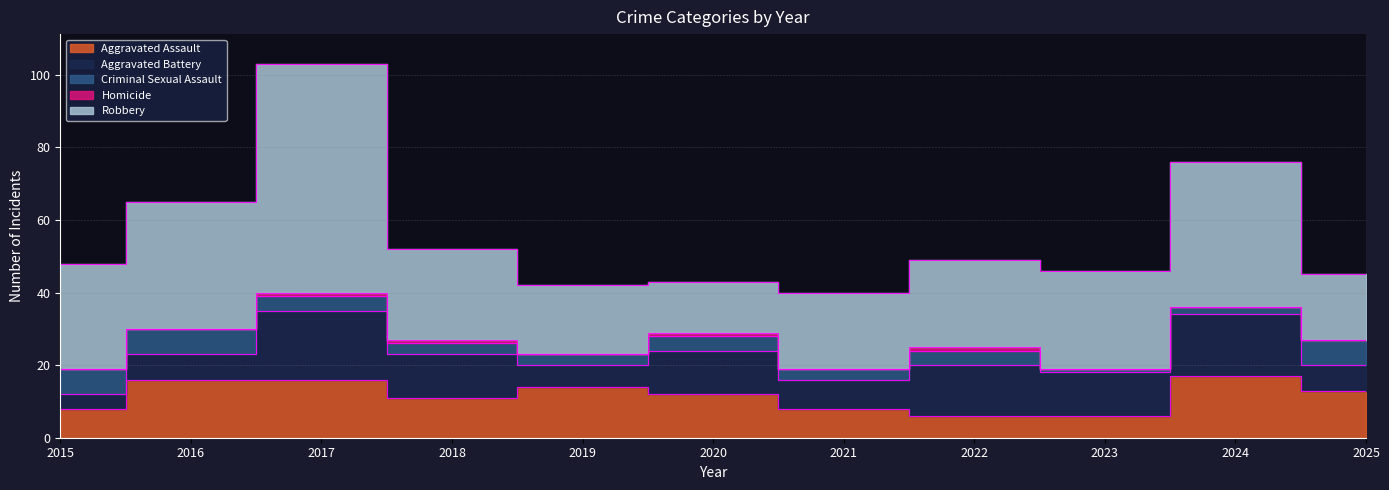

Which series has the largest total across all categories?

Robbery